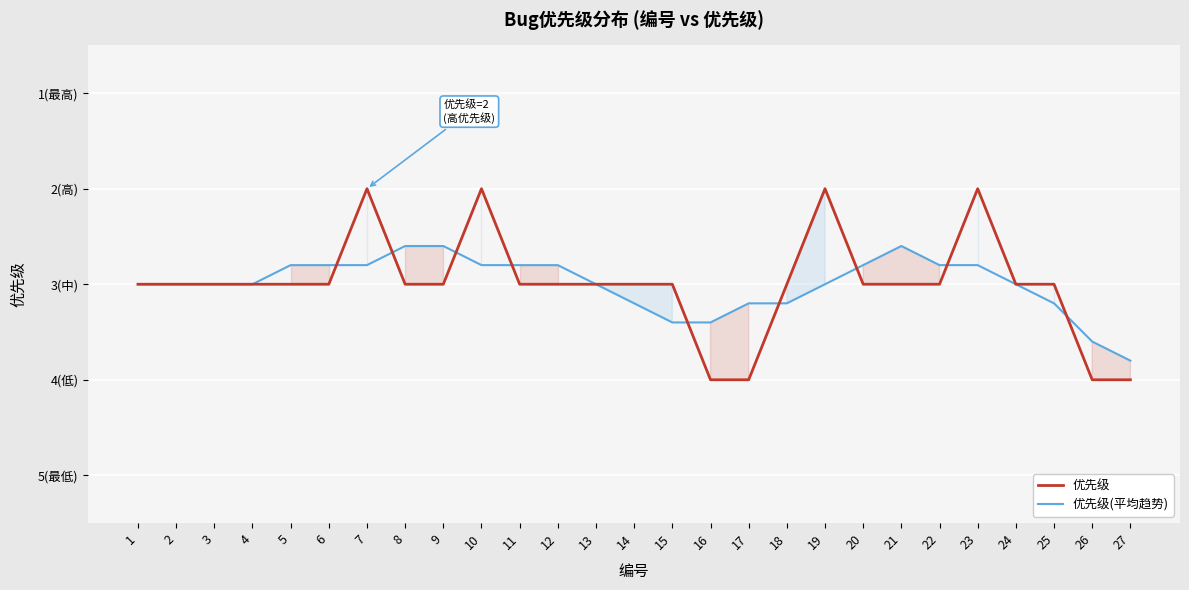

At which category does 优先级(平均趋势) reach its first local valley?

21